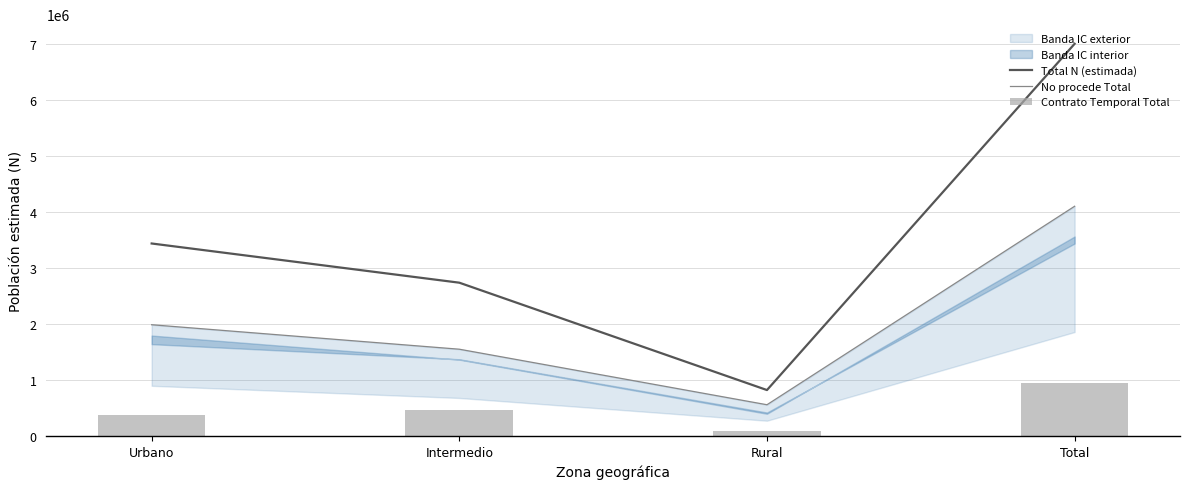

What is the maximum value shown in the chart?

7003937